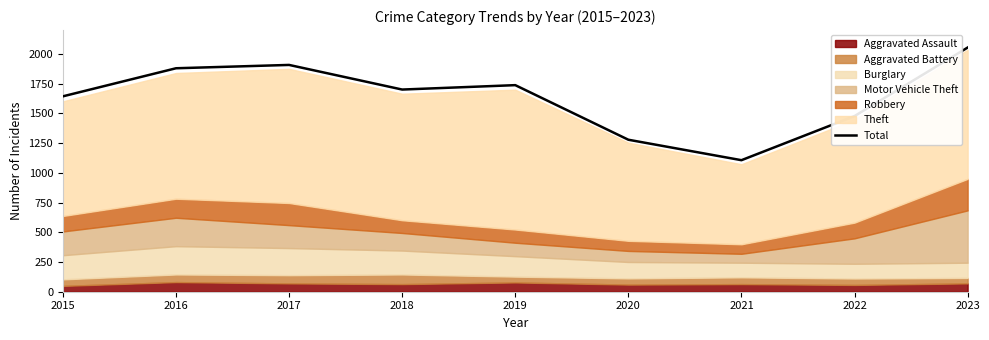

Which label corresponds to the smallest value in the chart?

2021